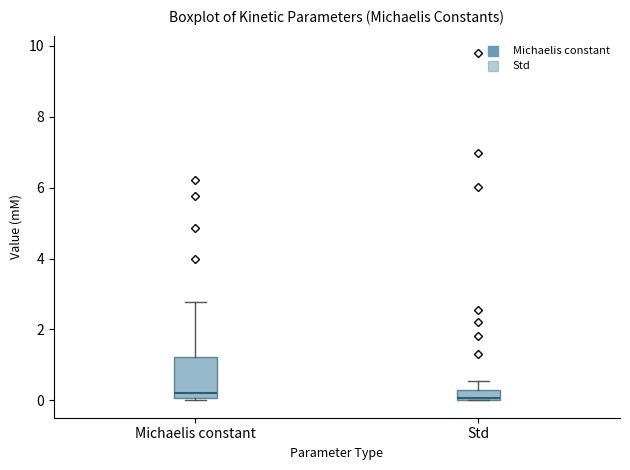

Comparing the boxes themselves (not the whiskers), which one is the tallest?

Michaelis constant